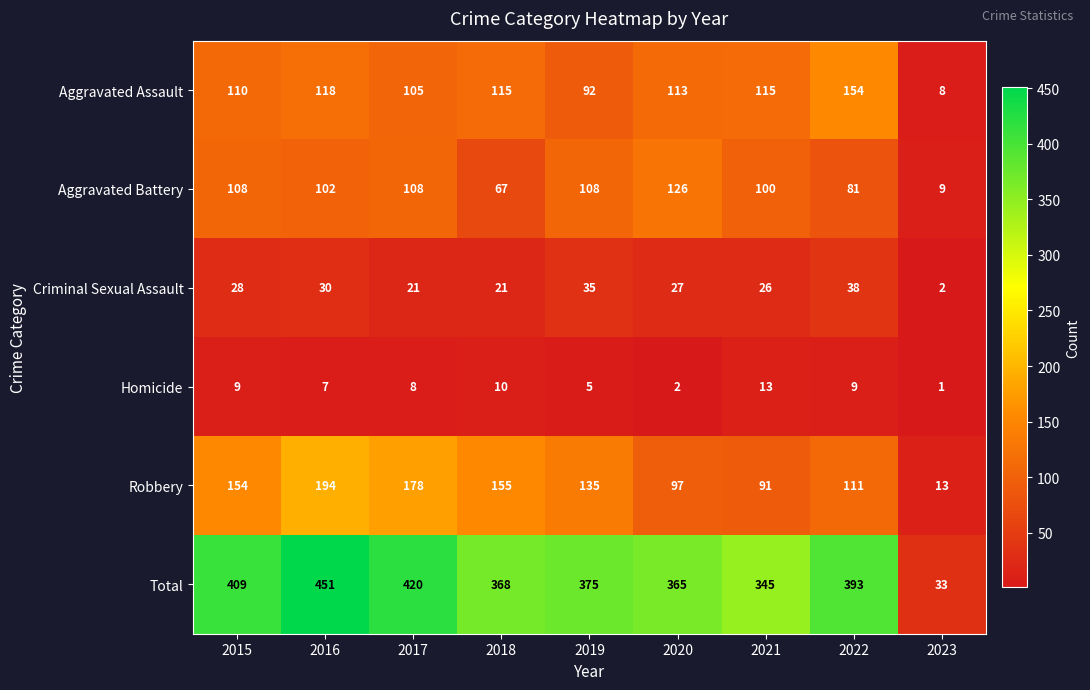

At how many categories does at least one series exceed 327?

8